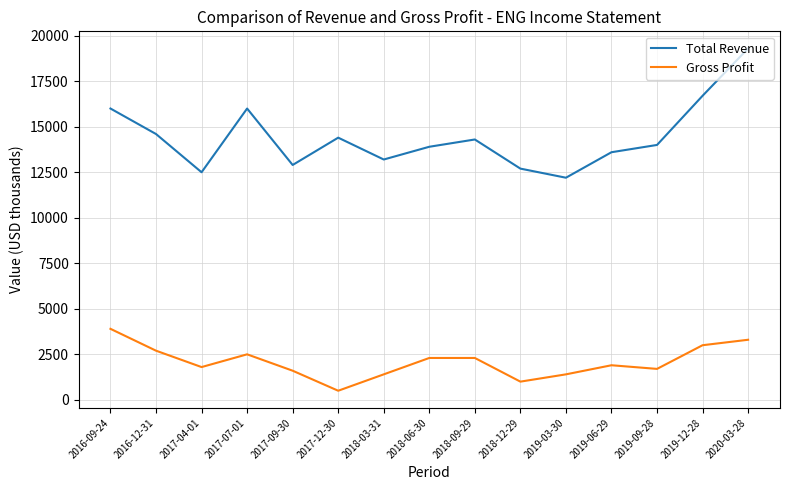

Which series changed the most between 2016-09-24 and 2018-06-30?

Total Revenue